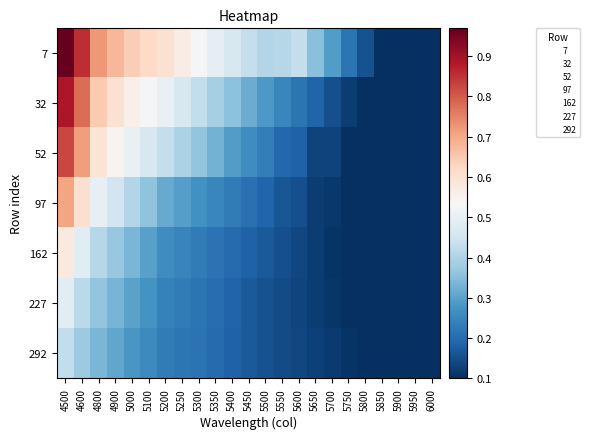

Which category has the highest value across all series?

4500